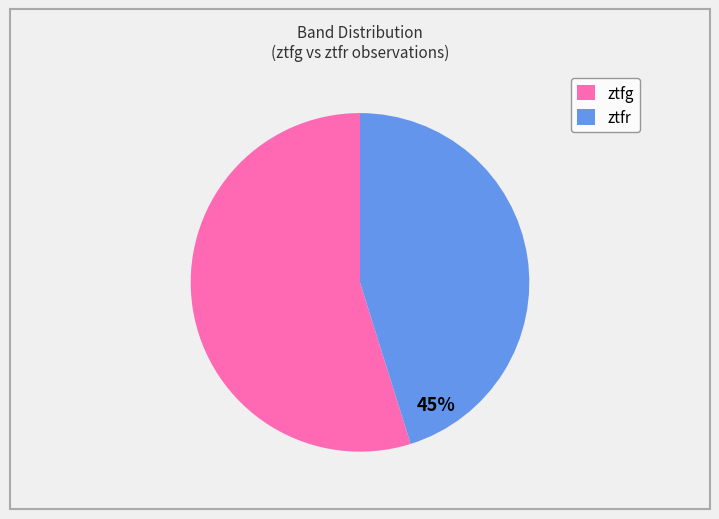

Do ztfr and ztfg together represent more than half of the pie?

Yes